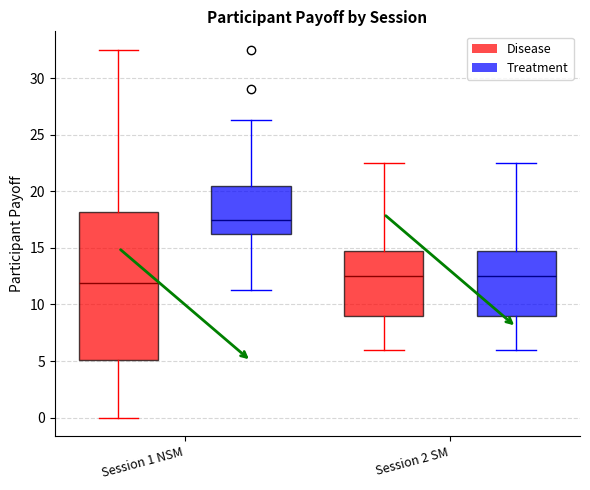

Where is the lower edge of the box for Session 2 SM (Treatment) on the y-axis? The values are not printed on the chart, so give them approximately, as read against the axis.

9.0